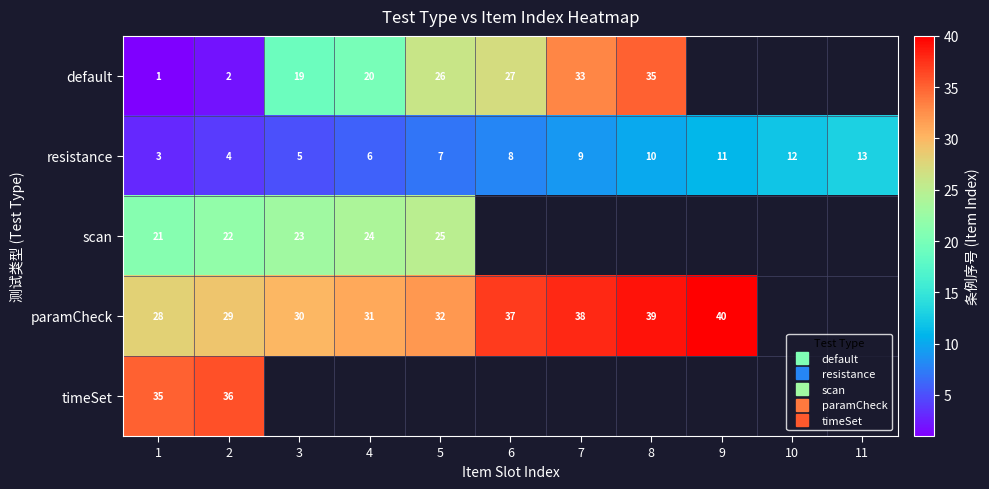

Which series has the widest spread of values?

default